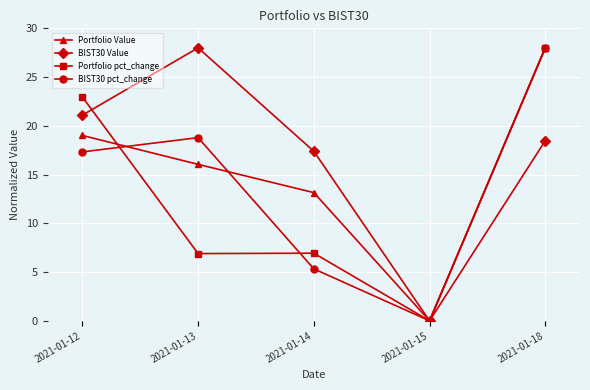

Where is BIST30 pct_change nearest to the value 14?

2021-01-12